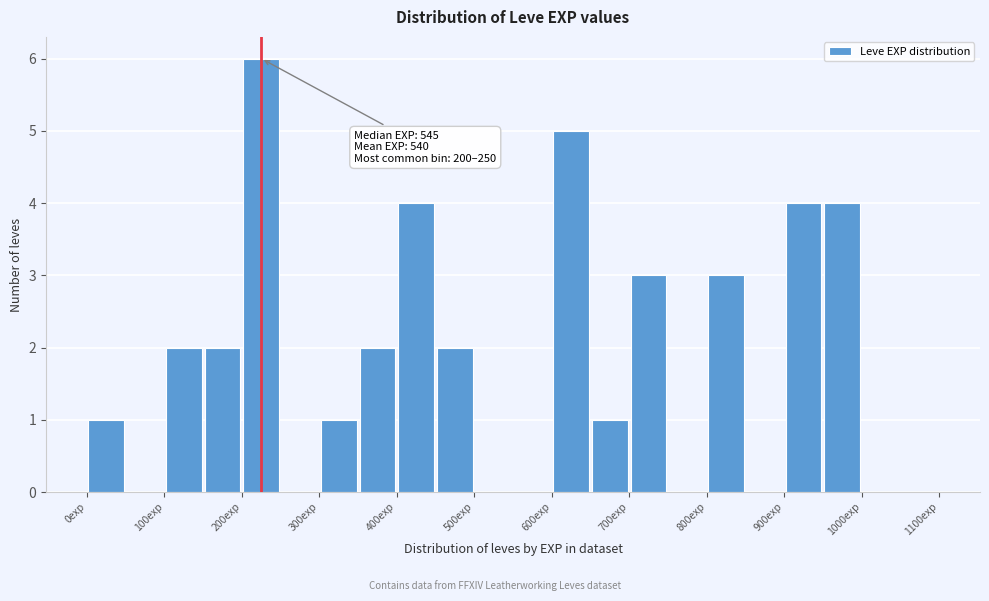

Over which range of the x-axis is the bar tallest?

200 to 250